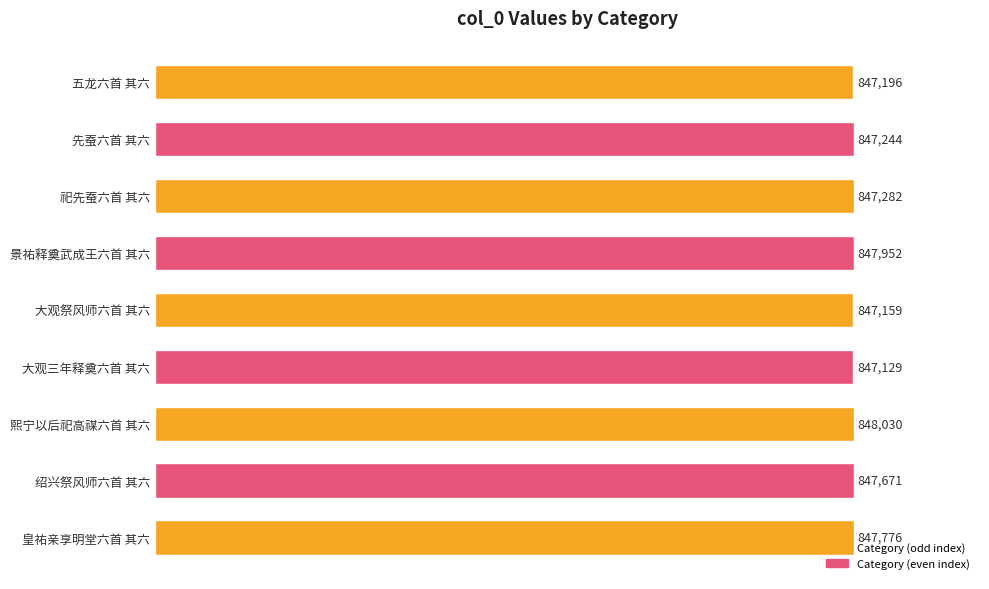

Does the chart contain any negative values?

No